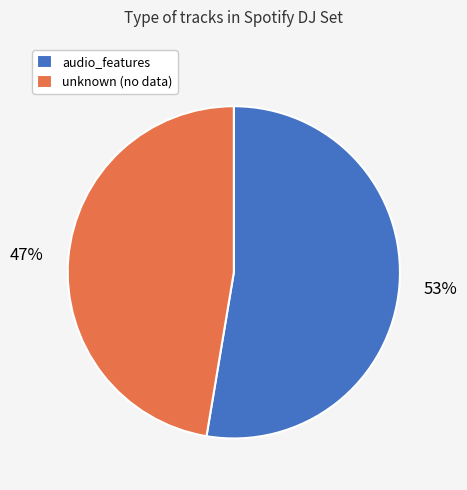

The audio_features slice represents 53% of the pie. True or false?

True